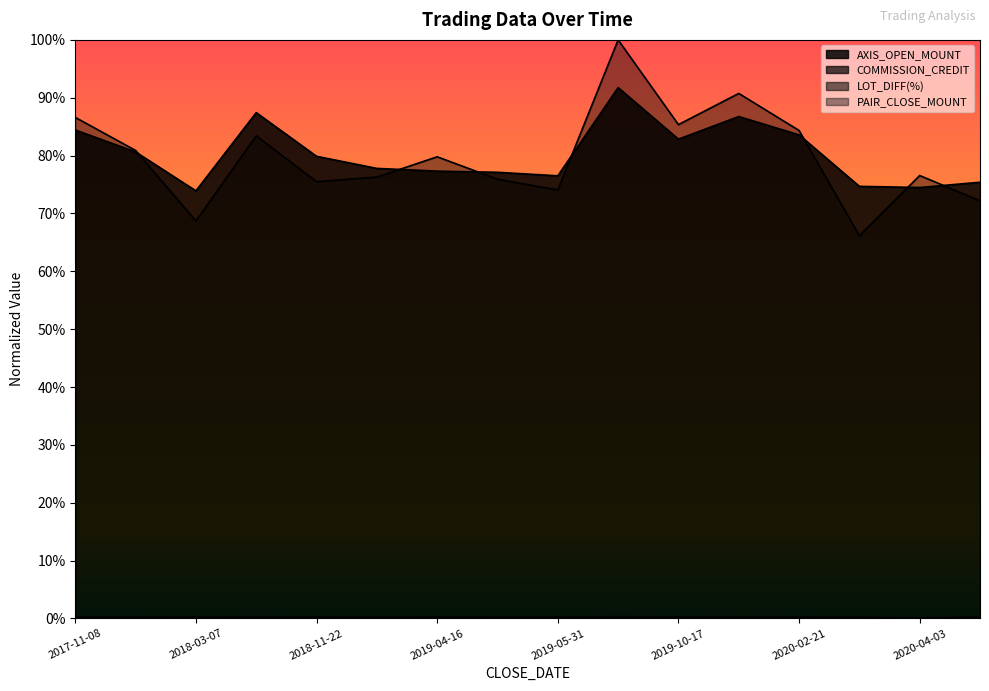

At which label is LOT_DIFF(%) closest to 0?

2020-03-23